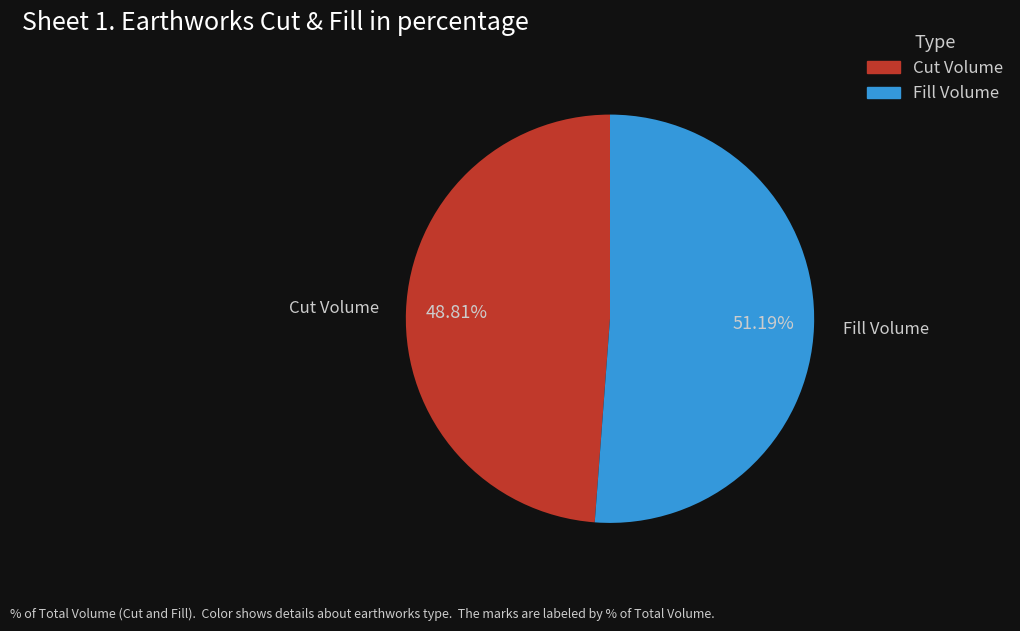

Do Cut Volume and Fill Volume together represent more than half of the pie?

Yes